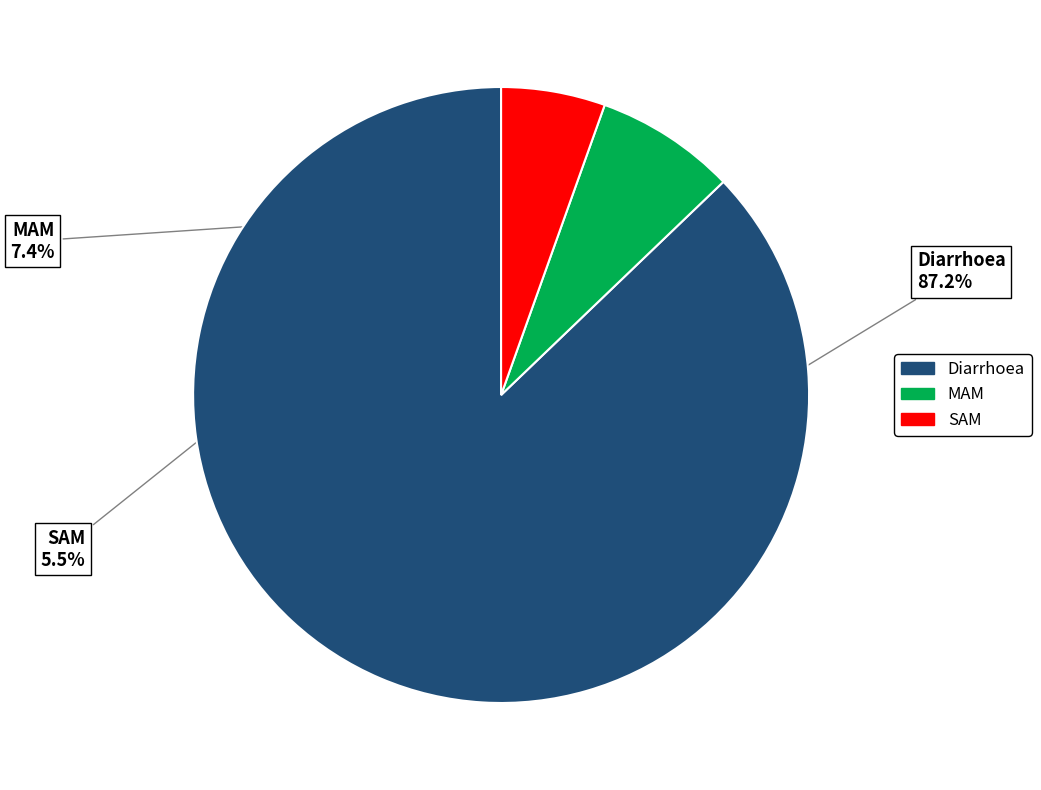

To the nearest percent, what is the difference between the largest and smallest slice percentages?

82%